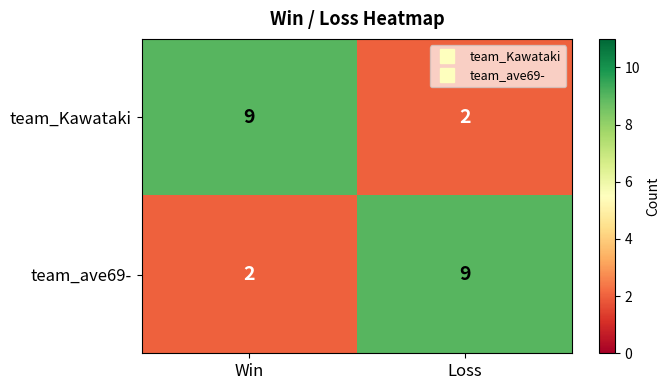

At Loss, list the series in order from smallest to largest.

team_Kawataki, team_ave69-